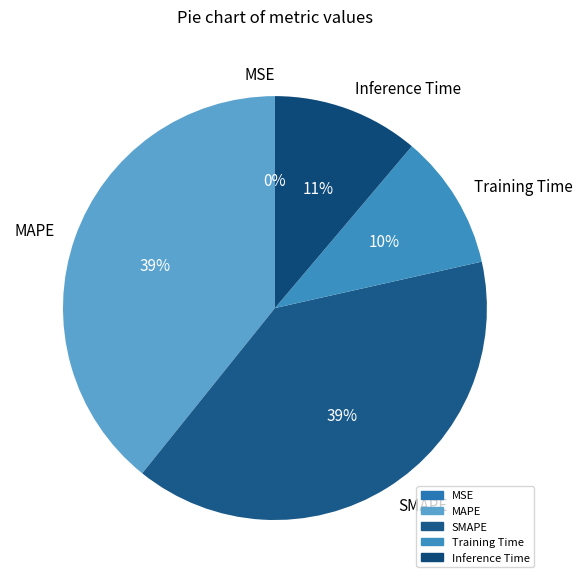

Which has a higher value, MAPE or Training Time?

MAPE